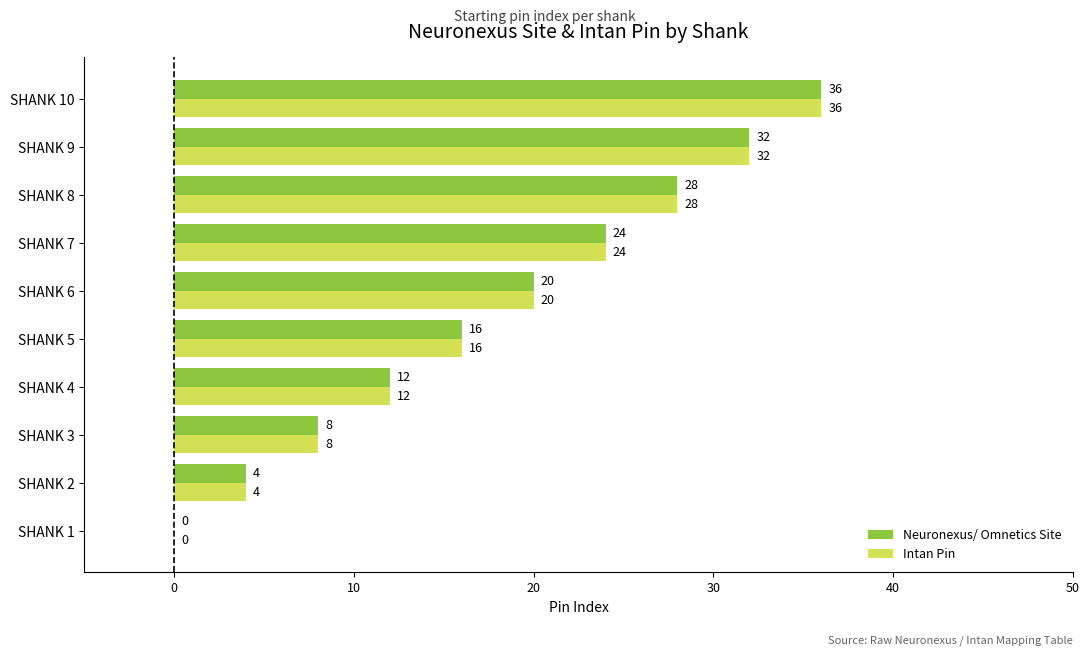

At which label is Intan Pin closest to 18?

SHANK 5